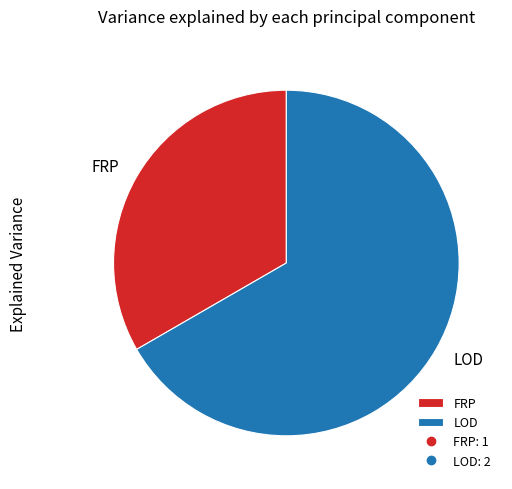

What is the largest slice in the pie chart?

LOD